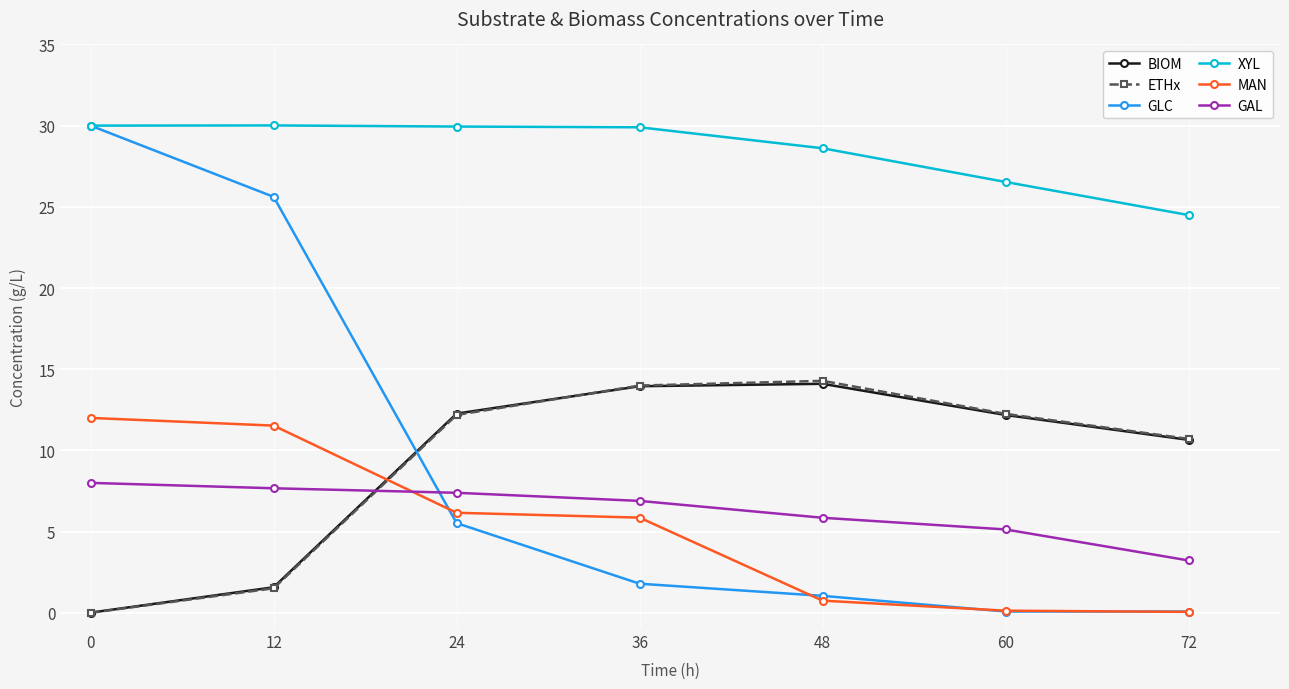

True or false: XYL and BIOM cross at least once.

False